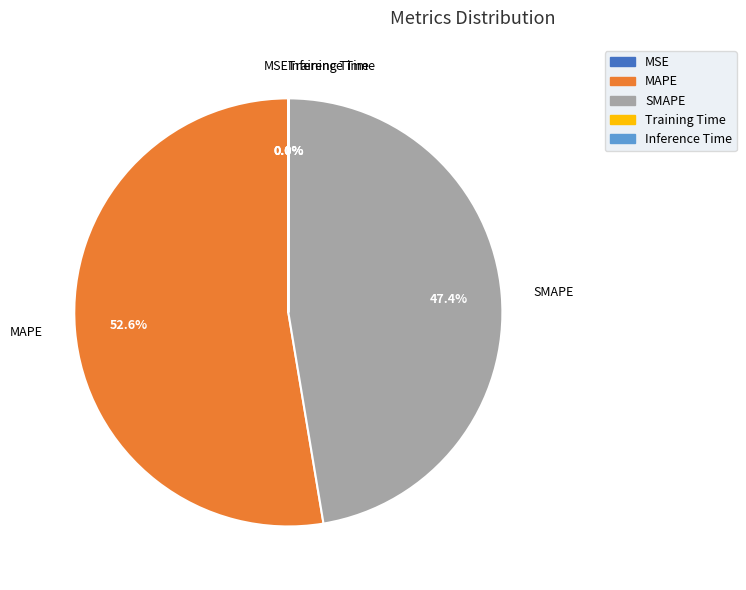

Which slice is the largest?

MAPE